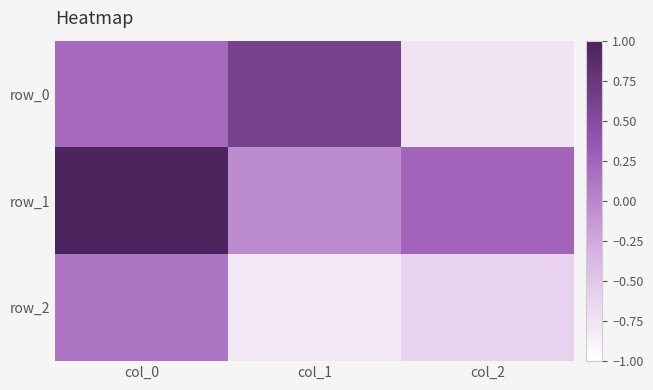

Which series has the largest total across all categories?

row_1